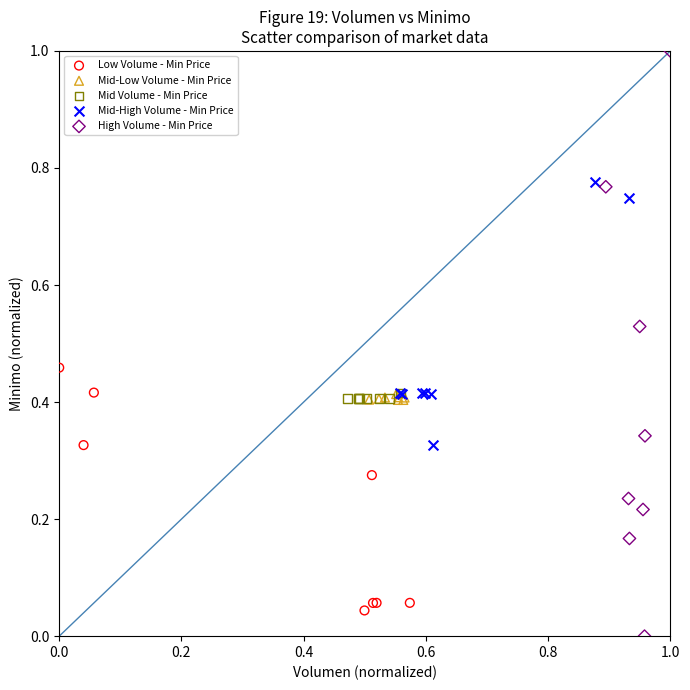

Which series has the largest Y range (max minus min)?

High Volume - Min Price